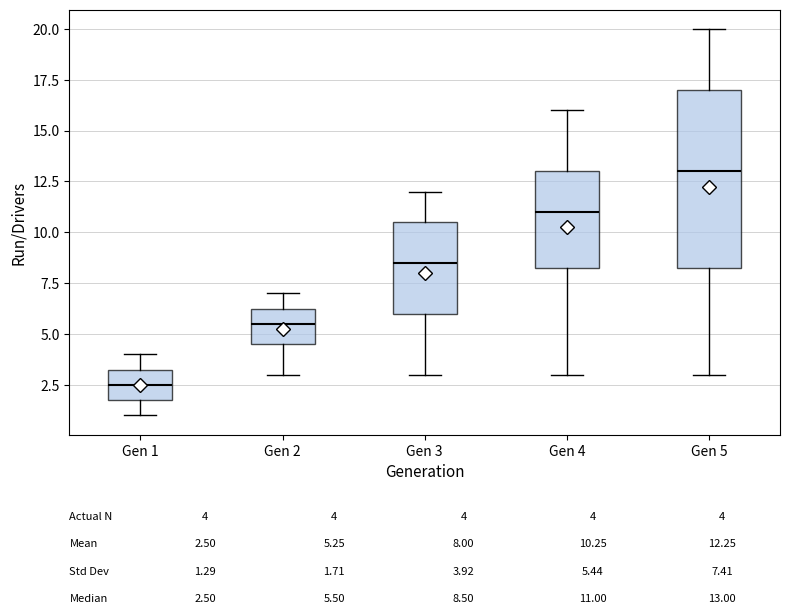

Which box has the highest median line?

Gen 5